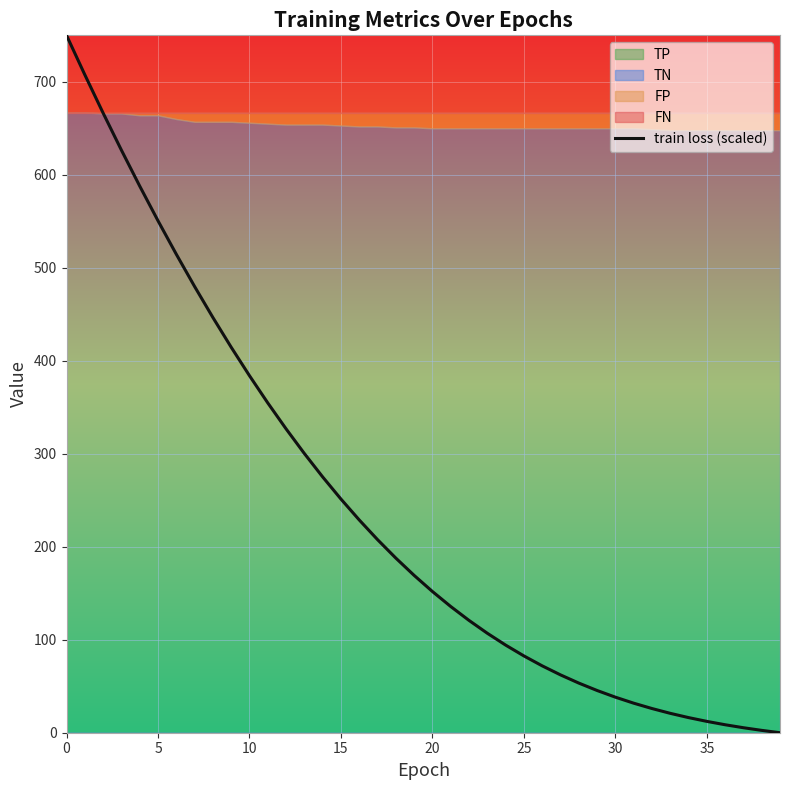

Is it true that the value at 37 is 5.4?

True